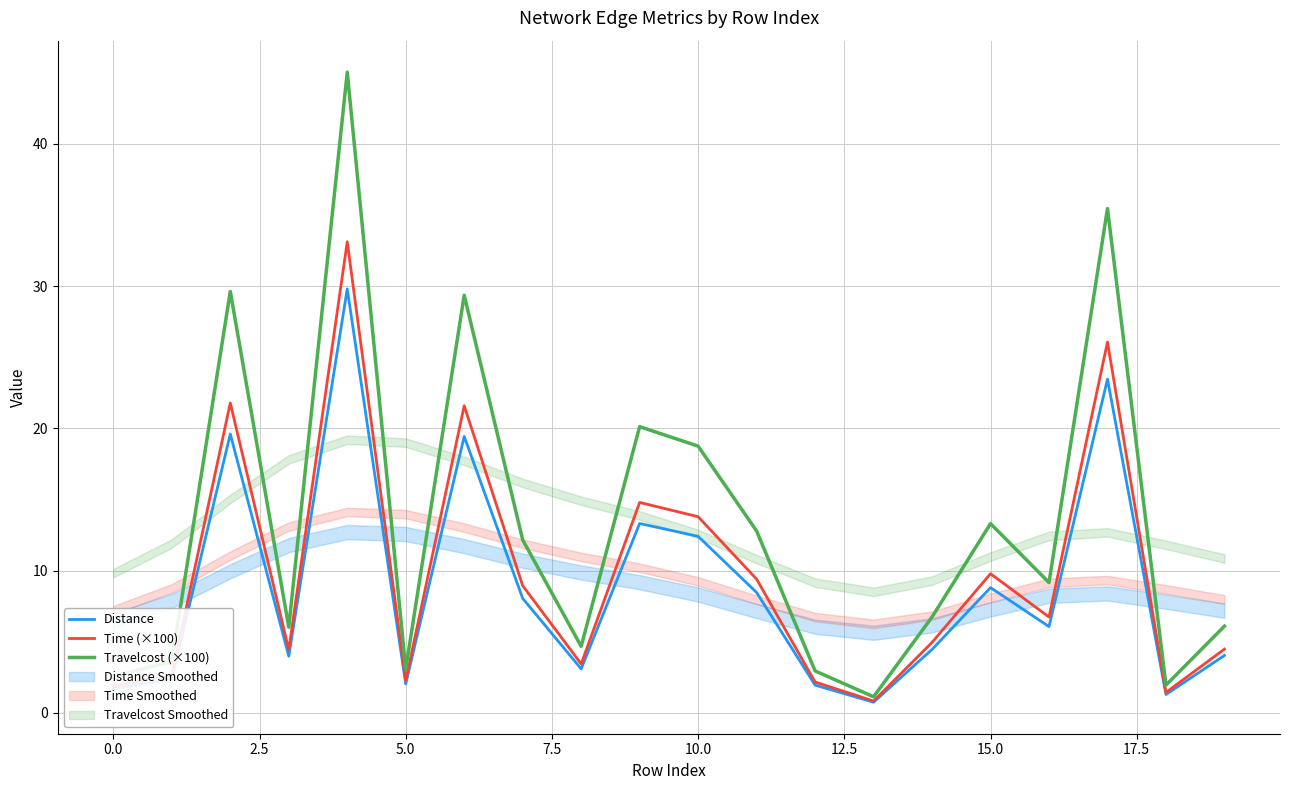

Is it true that Travelcost (×100) equals 3.2 at 14?

False